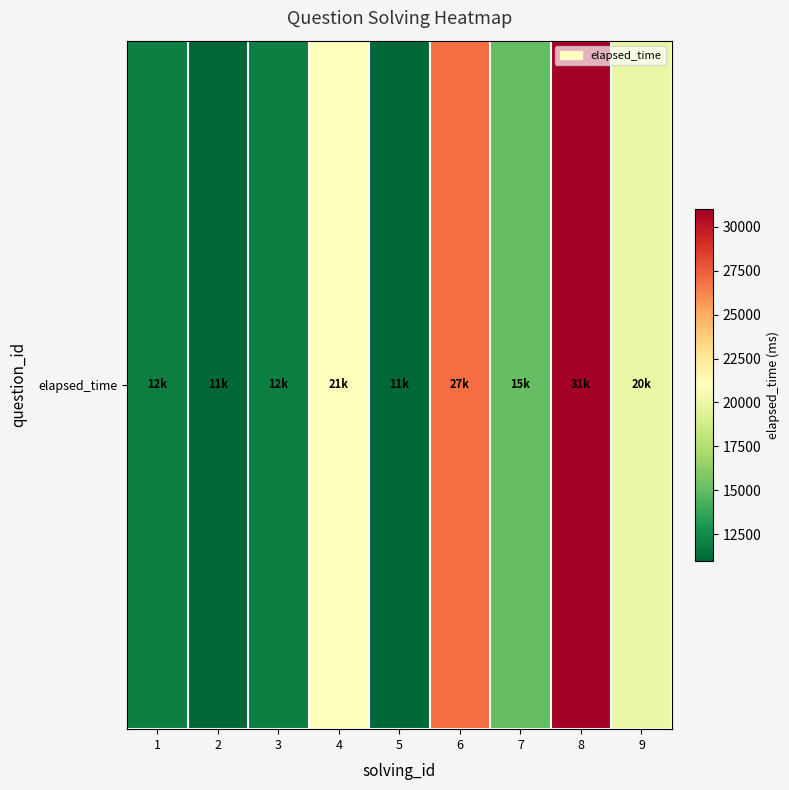

At which label is the value closest to 21000?

4